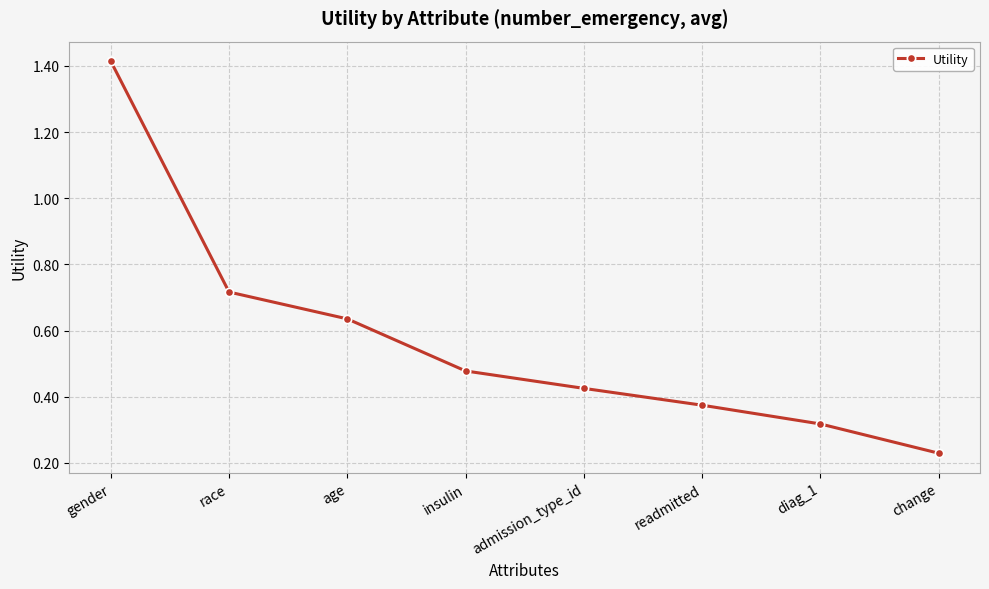

What is the sum of the values at readmitted and age?

1.0